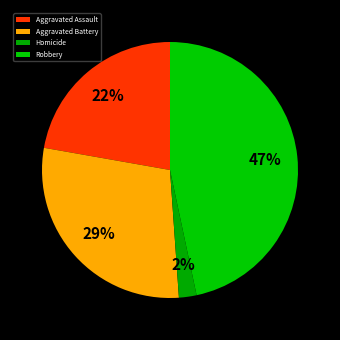

To the nearest percent, what portion does Aggravated Battery represent?

29%